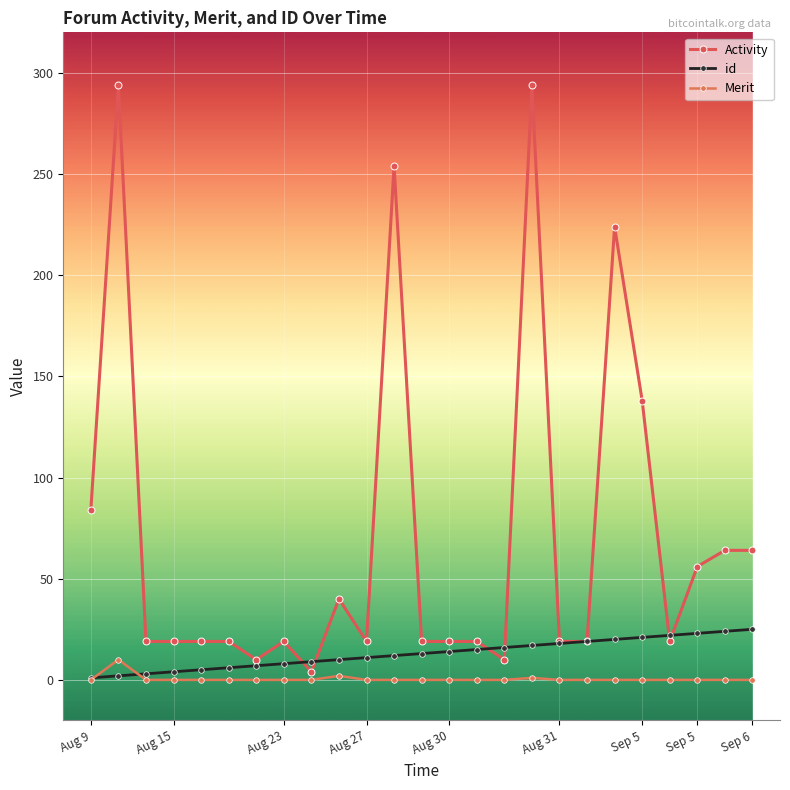

Count the number of categories in the chart.

25